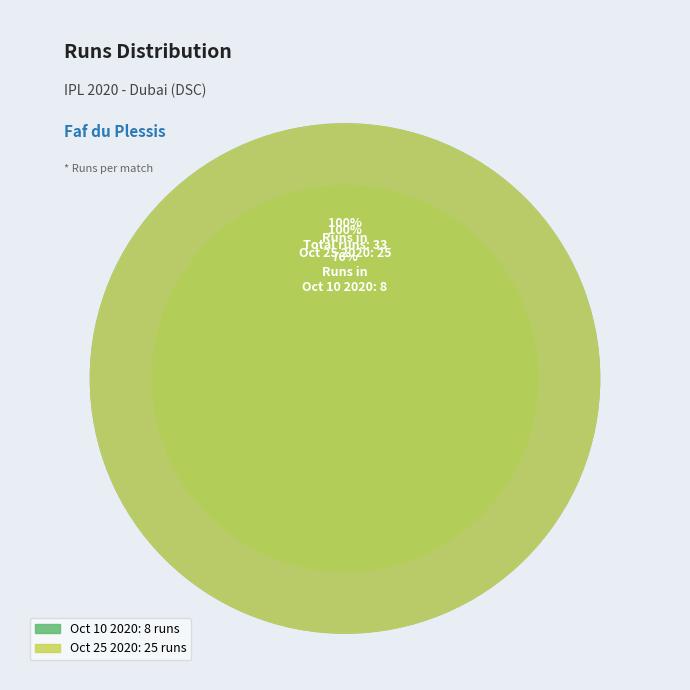

What percentage do Oct 25 2020 and Oct 10 2020 together represent?

100.0%